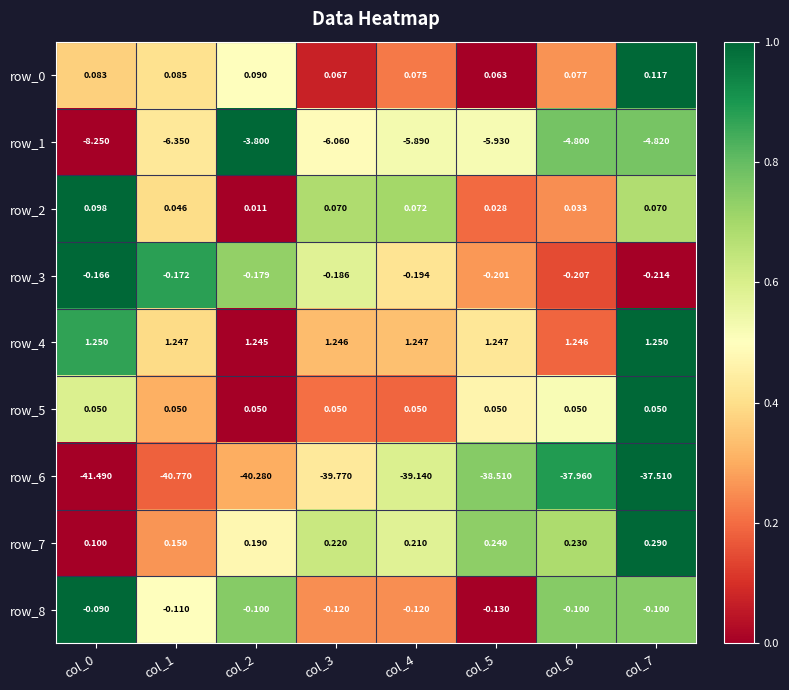

Count the number of data series in this chart.

9